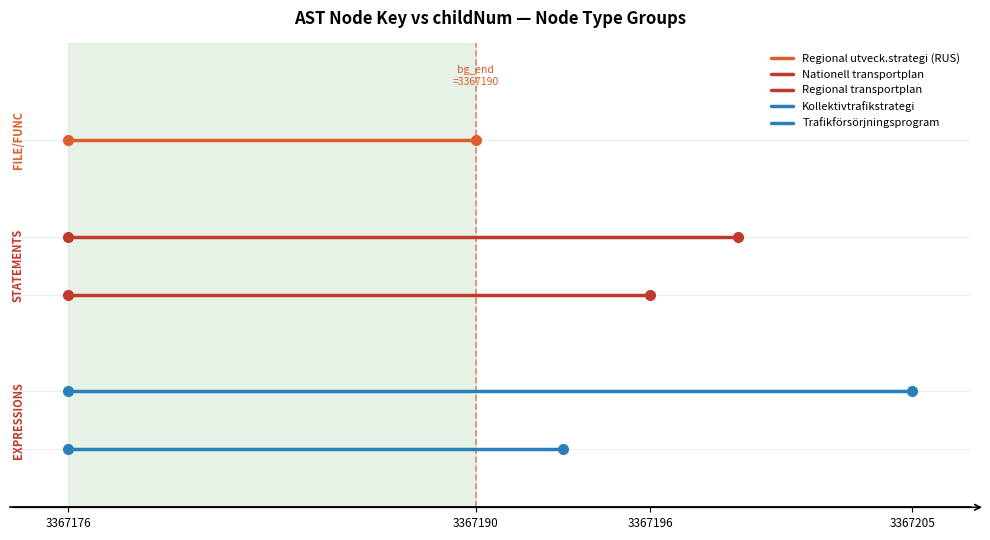

Rank the categories by Regional utveck.strategi (RUS) value from highest to lowest.

3367176, 3367190